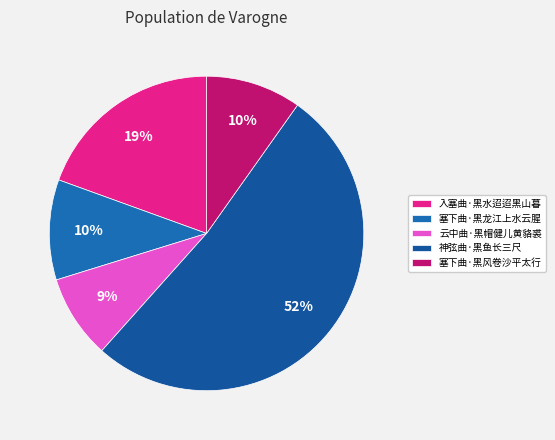

Combined, do 神弦曲·黑鱼长三尺 and 塞下曲·黑龙江上水云腥 account for over 50%?

Yes